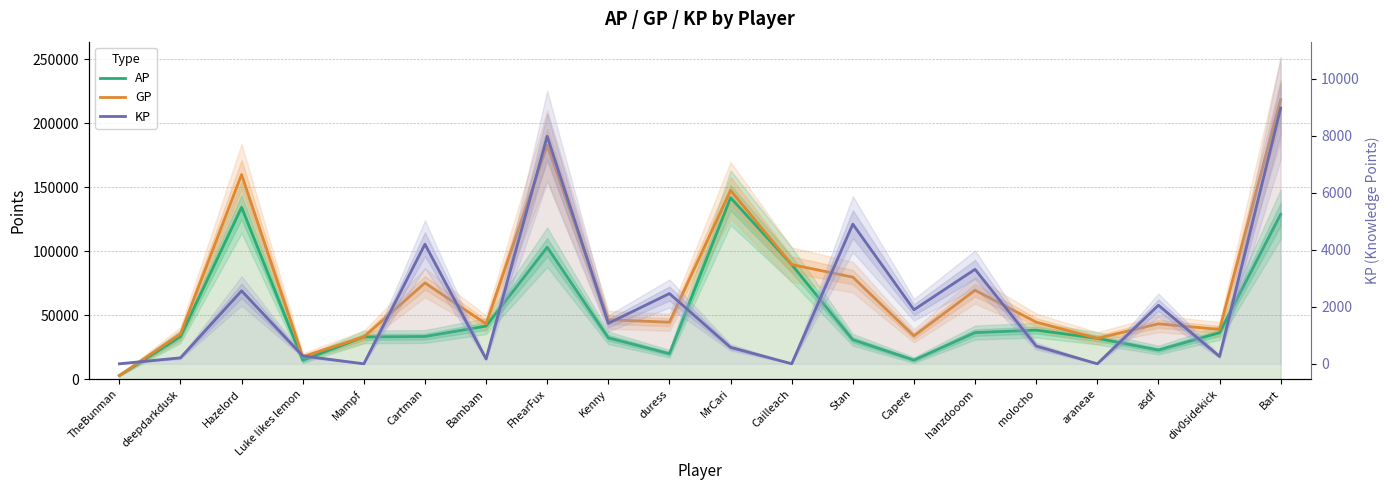

What is the maximum value for KP?

8961.7